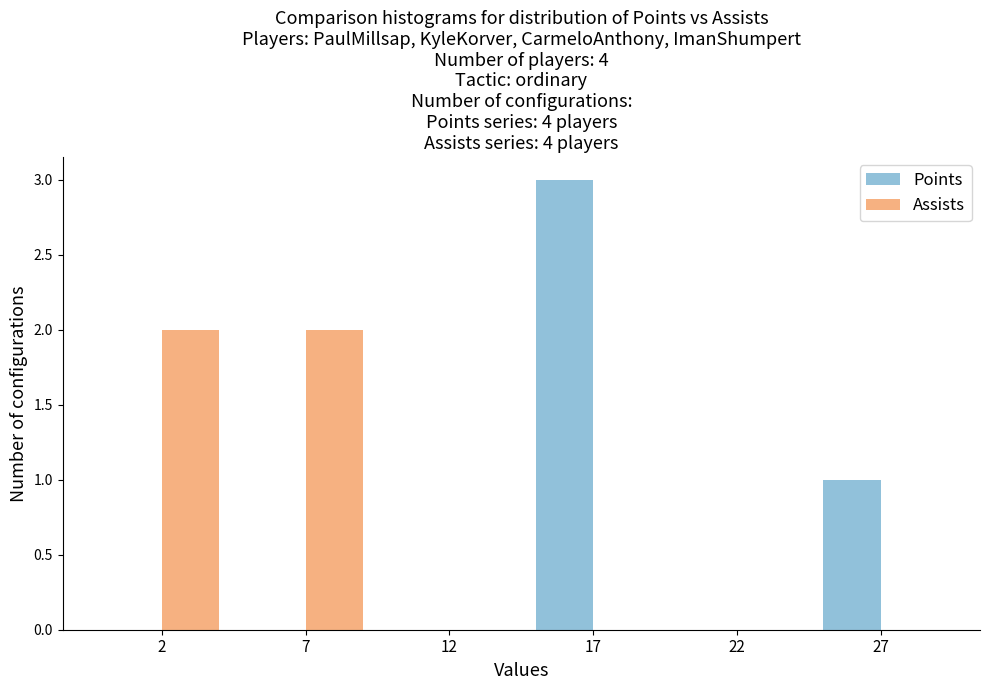

Reading right to left, transcribe all the data shown in this chart.

Points: 27=1	22=0	17=3	12=0	7=0	2=0
Assists: 27=0	22=0	17=0	12=0	7=2	2=2